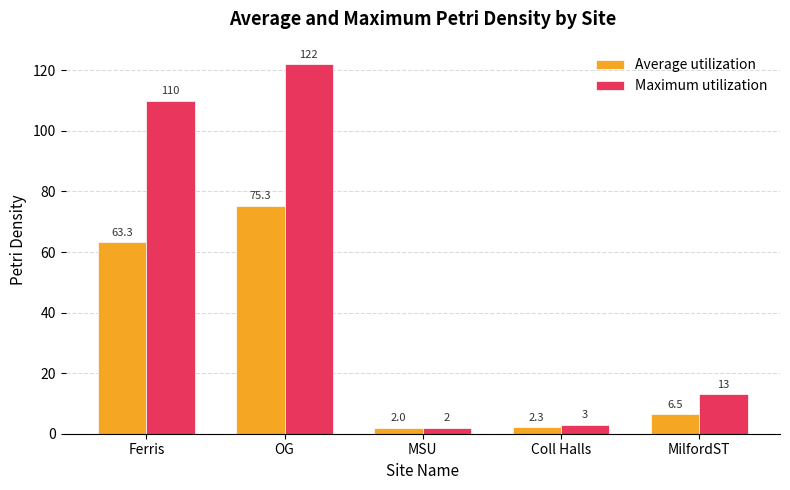

What is the difference between the maximum and minimum values in the Average utilization series?

73.3